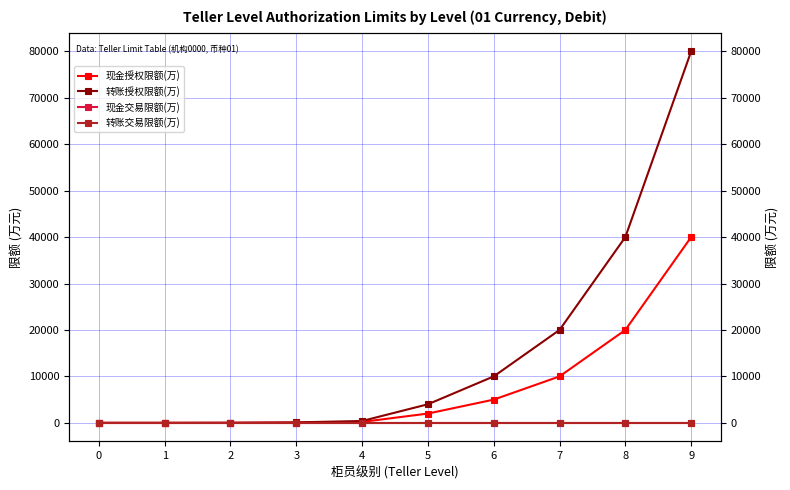

How many intersections are there between 现金交易限额(万) and 现金授权限额(万)?

1